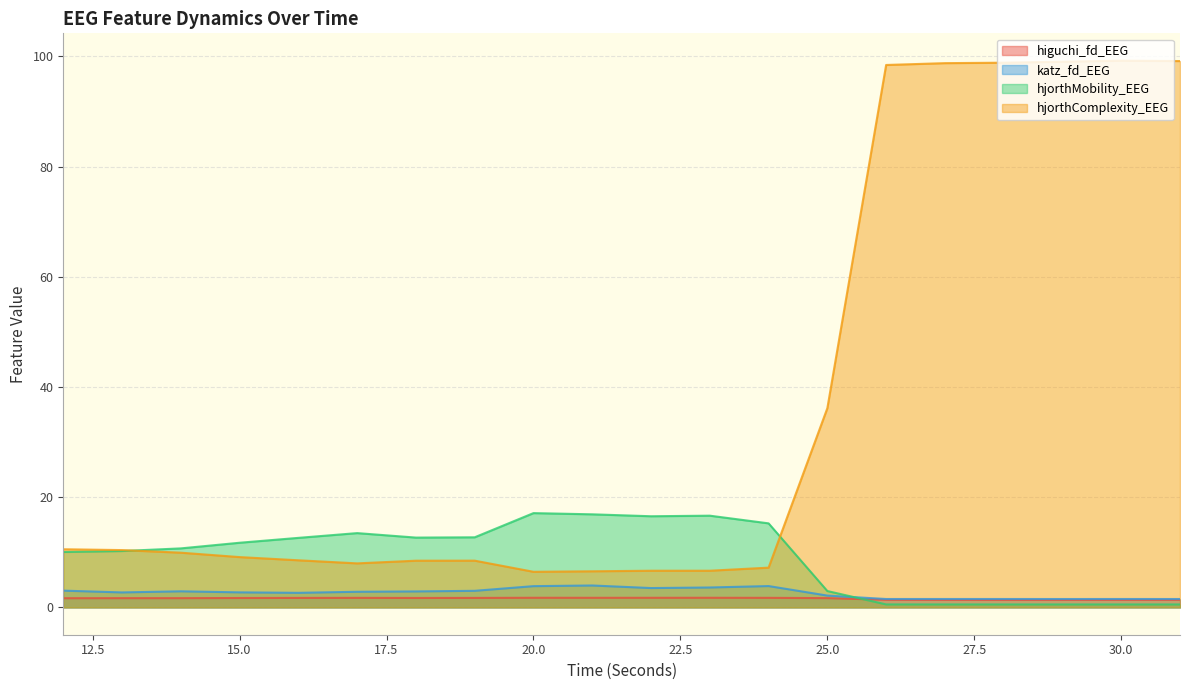

Where is the first local minimum for hjorthComplexity_EEG?

17